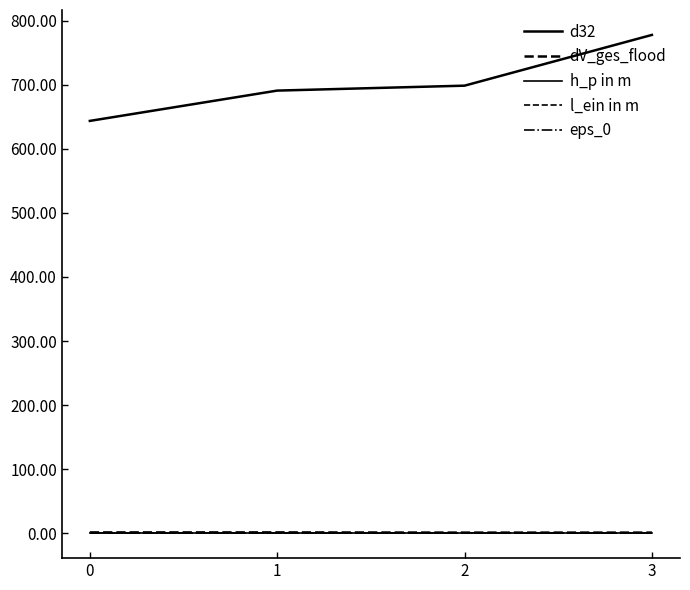

True or false: dV_ges_flood has more than 0 points higher than both neighbors.

True